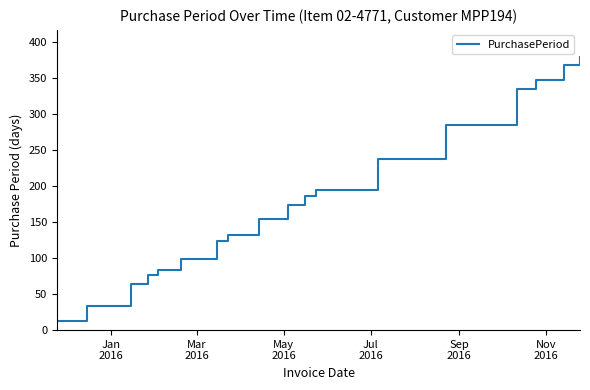

What is the difference between the maximum and minimum values?

367